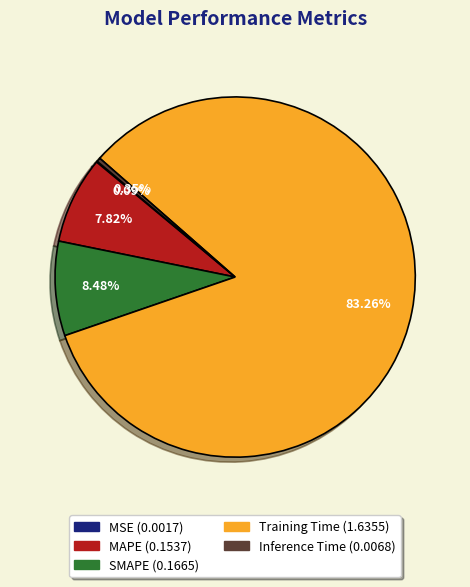

Do Inference Time and SMAPE together represent more than half of the pie?

No